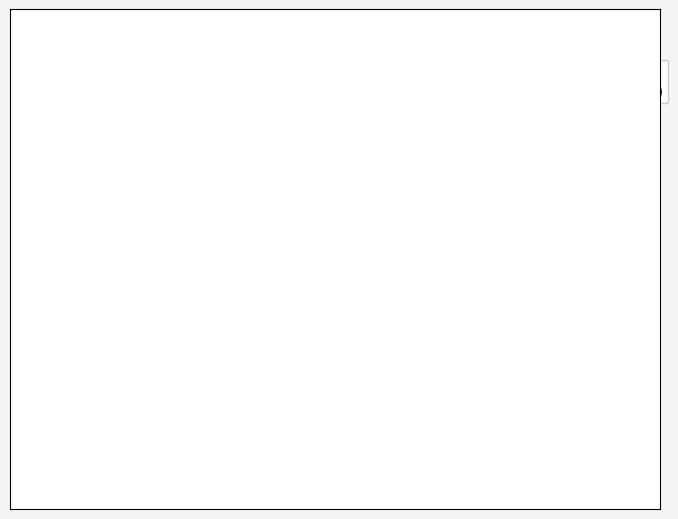

Does any single category account for the majority?

Yes